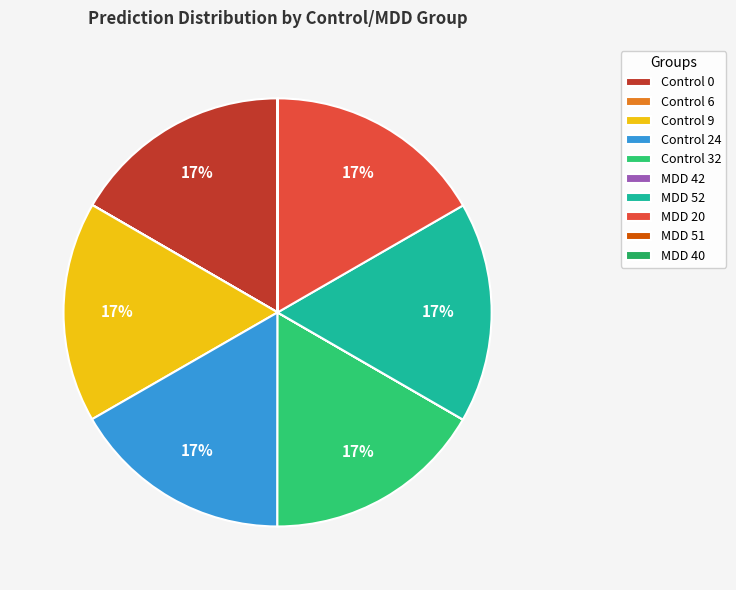

To the nearest percent, what is the difference between the Control 9 and MDD 51 slice percentages?

17%